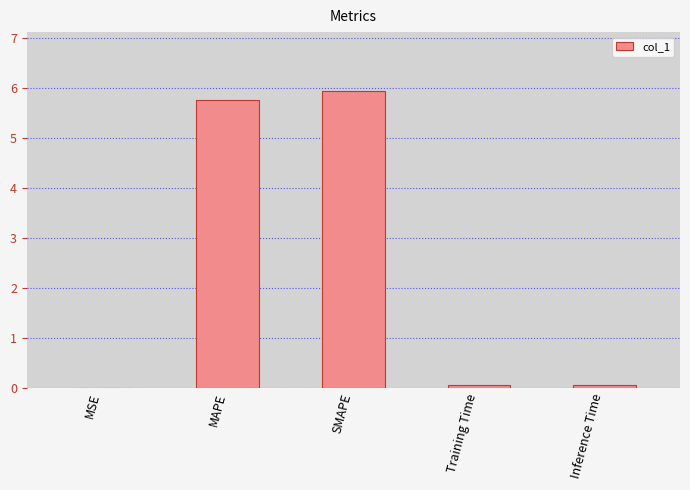

What is the sum of all values?

11.8